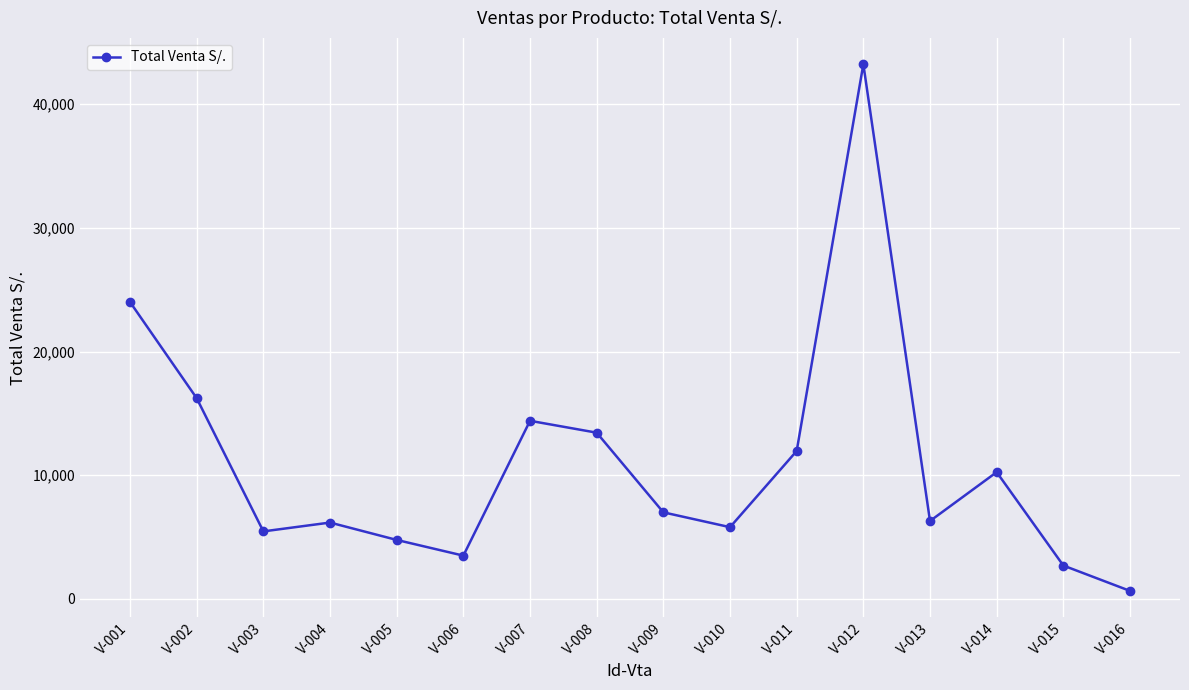

The chart shows a value of 4117 at V-004. True or false?

False